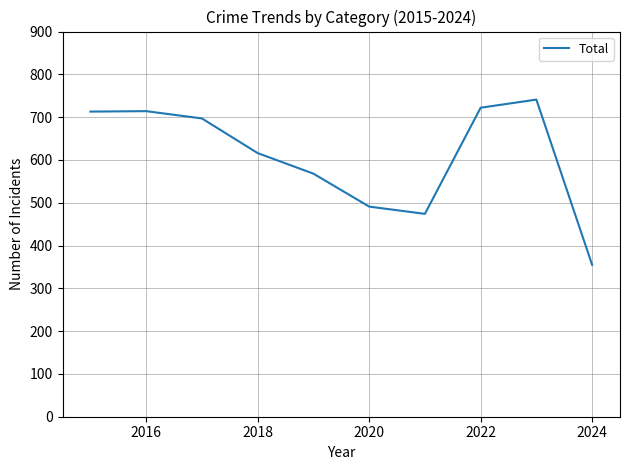

What is the maximum value shown in the chart?

741